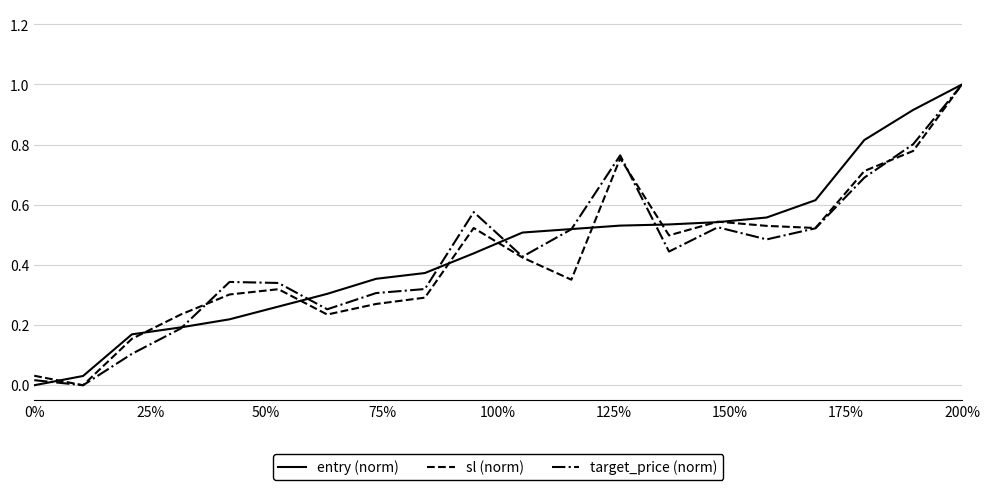

True or false: sl (norm) and target_price (norm) intersect in this chart.

True